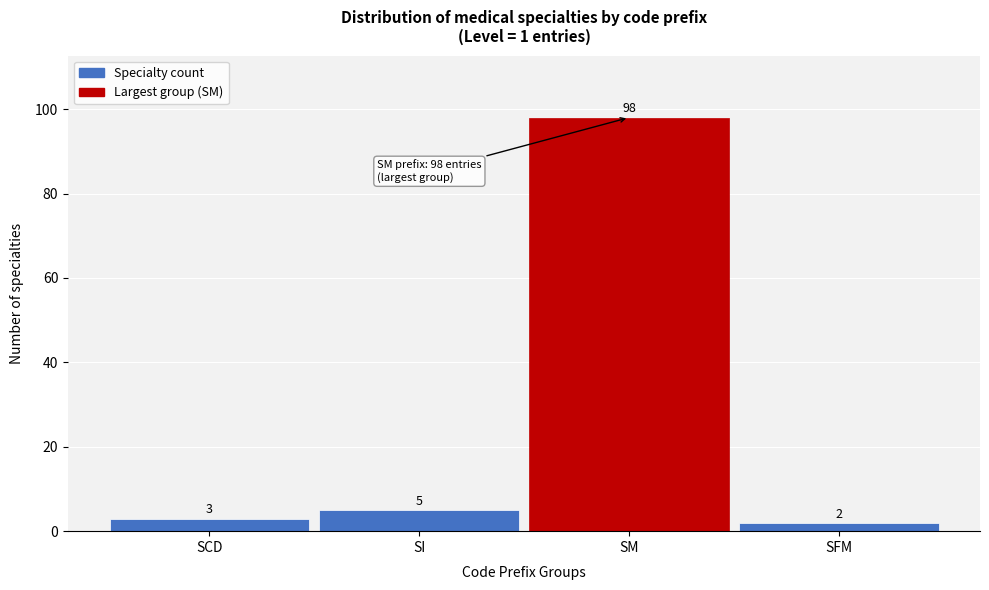

Reading right to left, what are all the values shown in this chart?

SFM=2	SM=98	SI=5	SCD=3